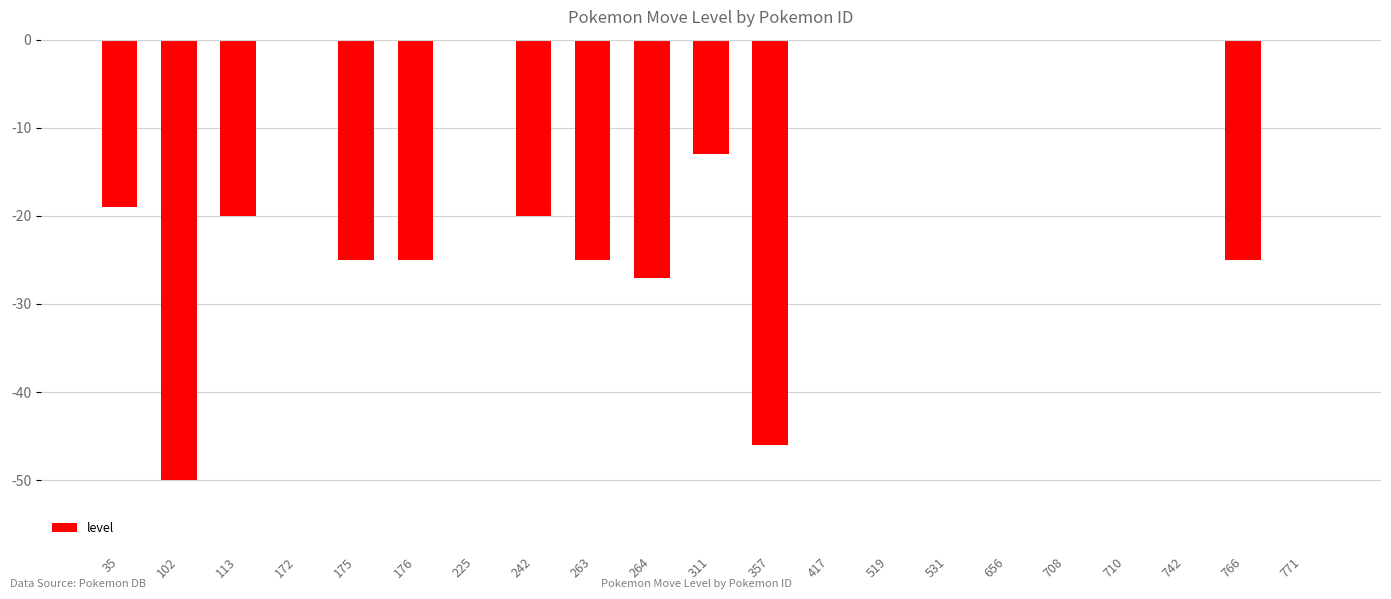

What is the sum of the values at 113 and 742?

-20